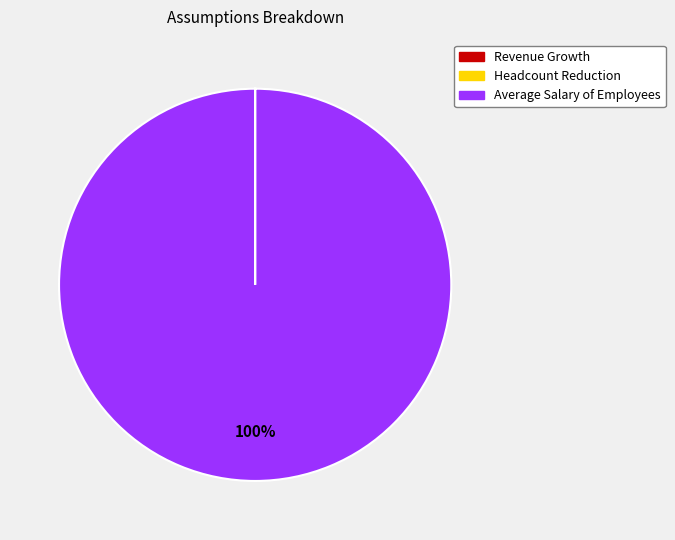

Is it true that Average Salary of Employees is 92% of the pie?

False